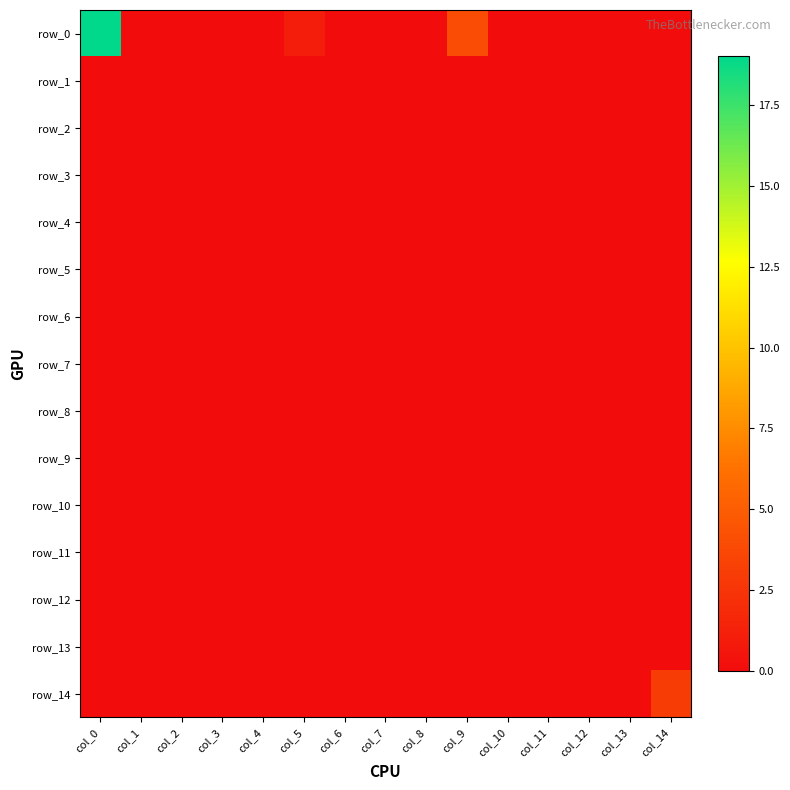

Which category has the lowest value across all series?

col_1